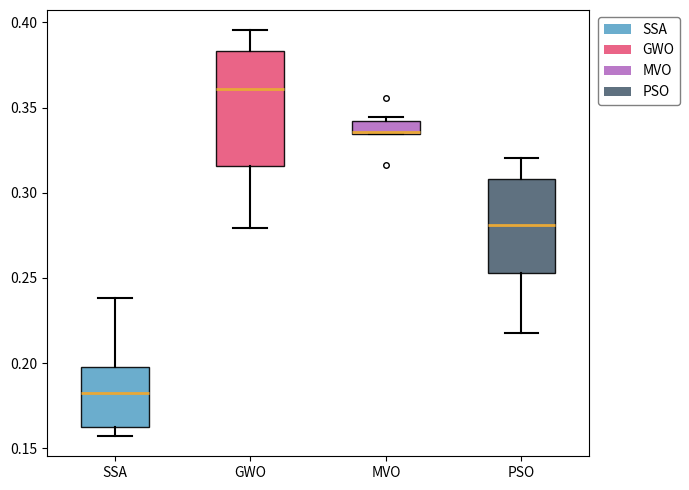

Comparing the boxes themselves (not the whiskers), which one is the tallest?

GWO